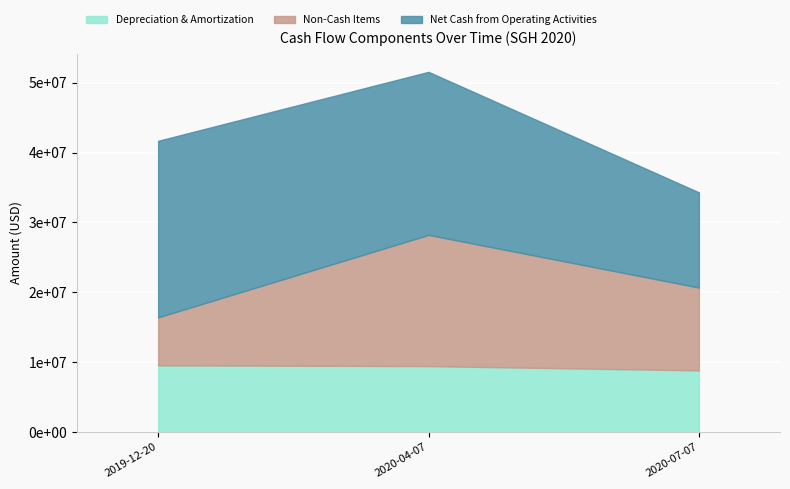

Rank the series by their maximum value, from highest to lowest.

Net Cash from Operating Activities, Non-Cash Items, Depreciation & Amortization